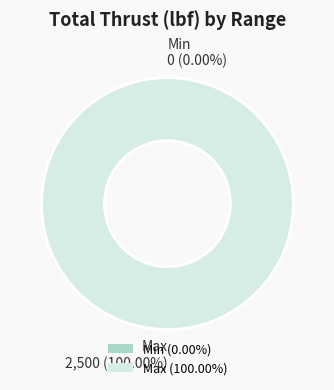

Which category has the biggest portion of the pie?

Max